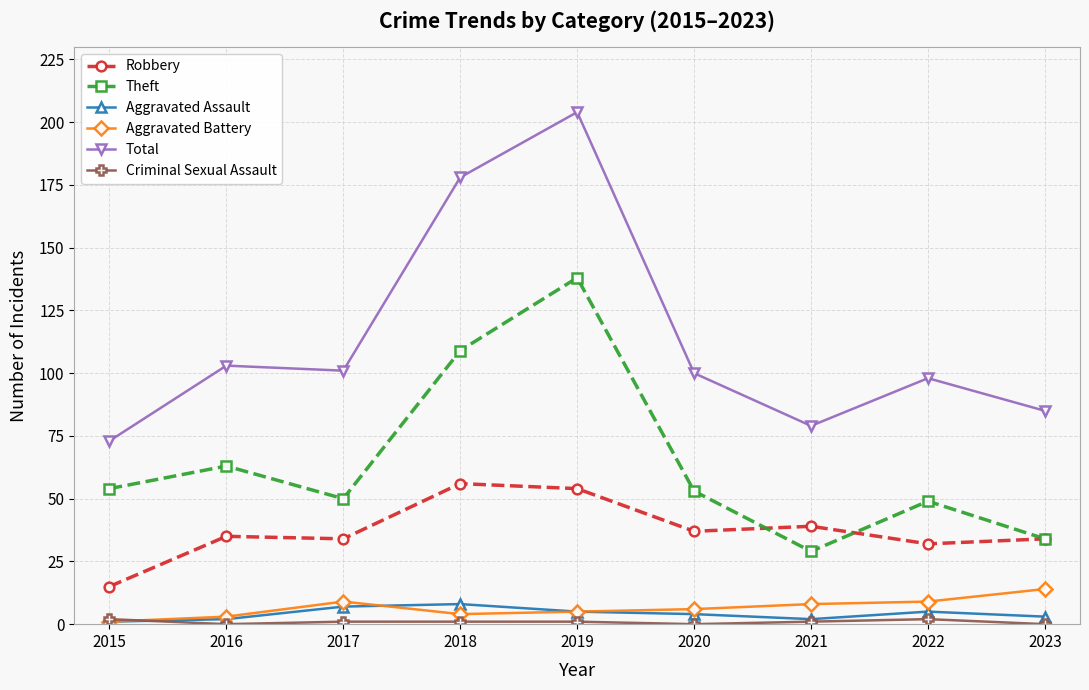

True or false: Robbery has more than 1 points higher than both neighbors.

True